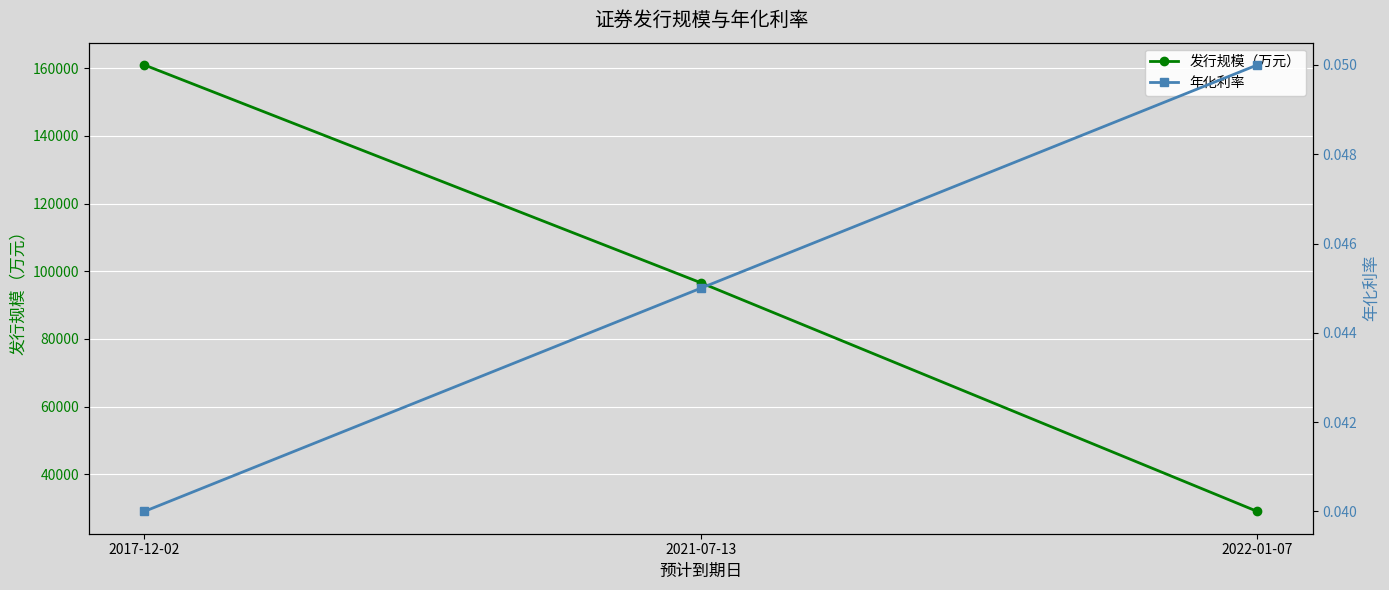

The 发行规模（万元） series shows 96600.0 at 2021-07-13. True or false?

True